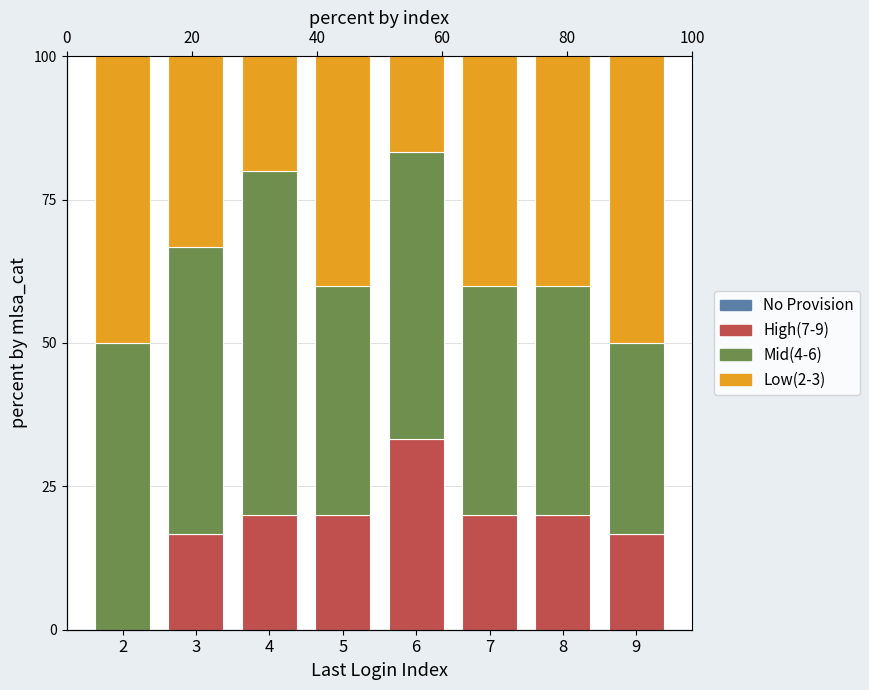

The value of Top(>=10) at 8 is 0.0. True or false?

True